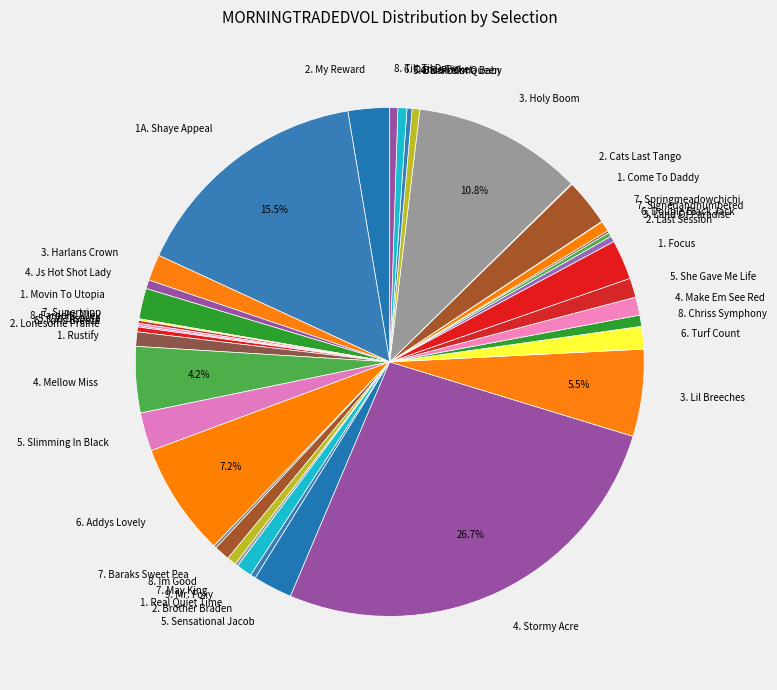

What is the total percentage of 3. Lil Breeches and 1A. Shaye Appeal?

21.0%